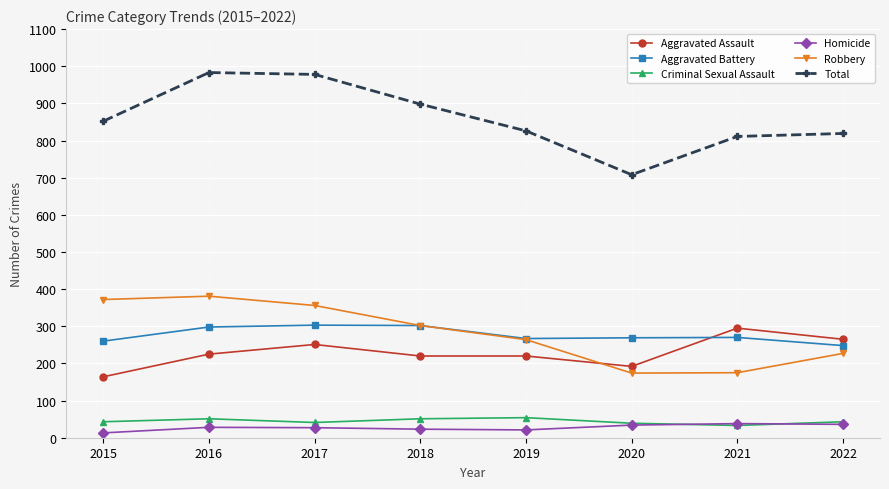

Where is the first local maximum for Aggravated Assault?

2017